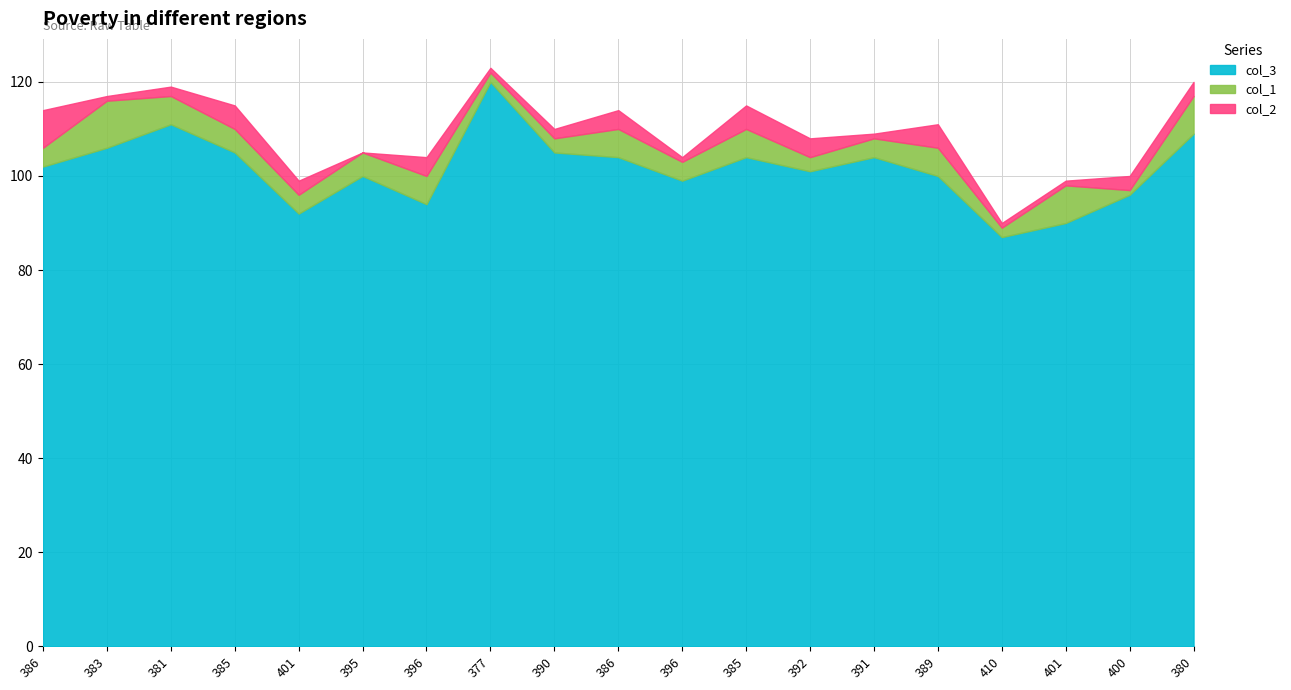

List the series in order of their peak value, highest first.

col_3, col_1, col_2